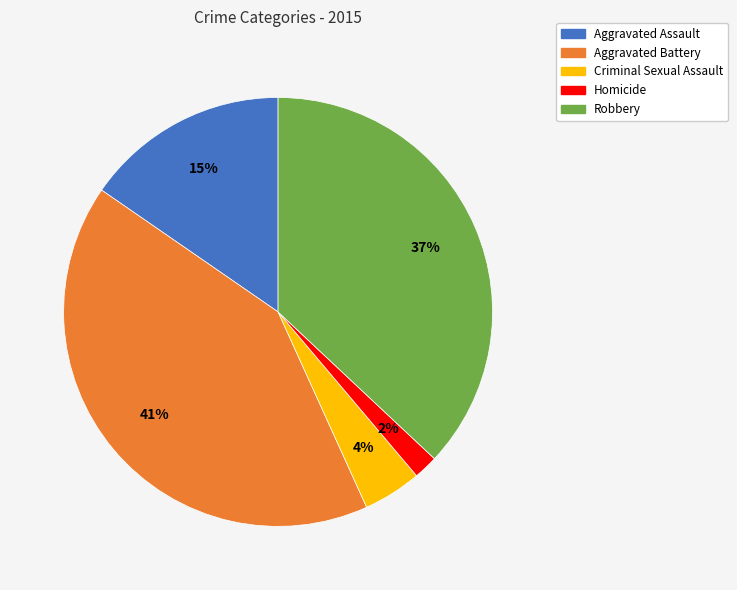

How many segments does this pie chart have?

5